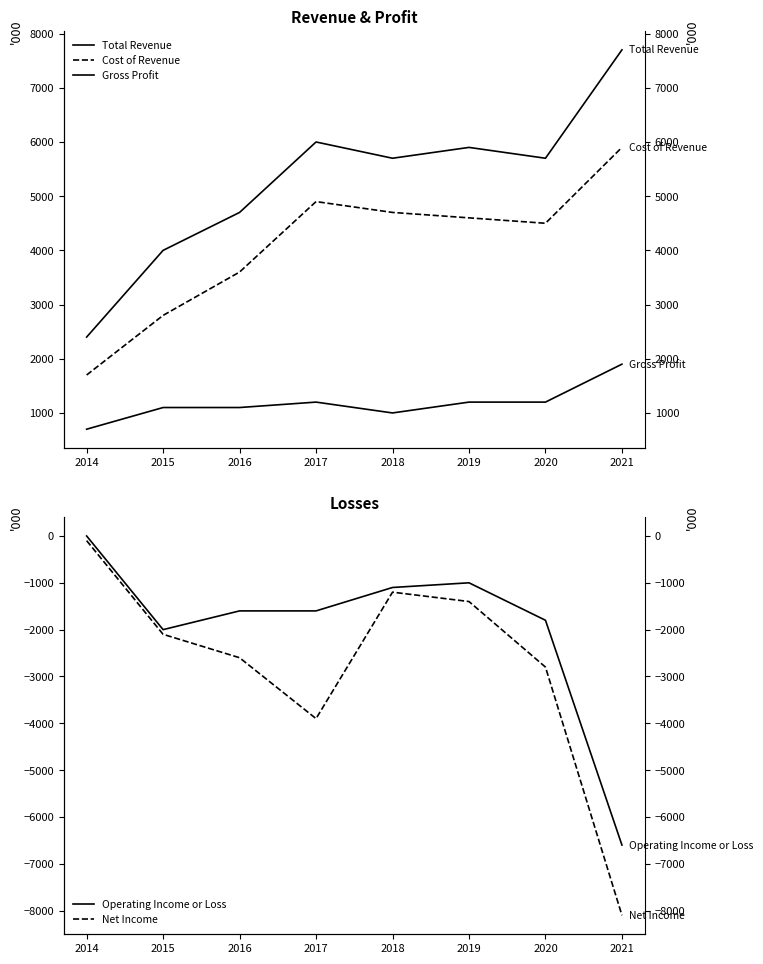

What are all the series names shown in the legend?

Total Revenue, Cost of Revenue, Gross Profit, Operating Income or Loss, Net Income